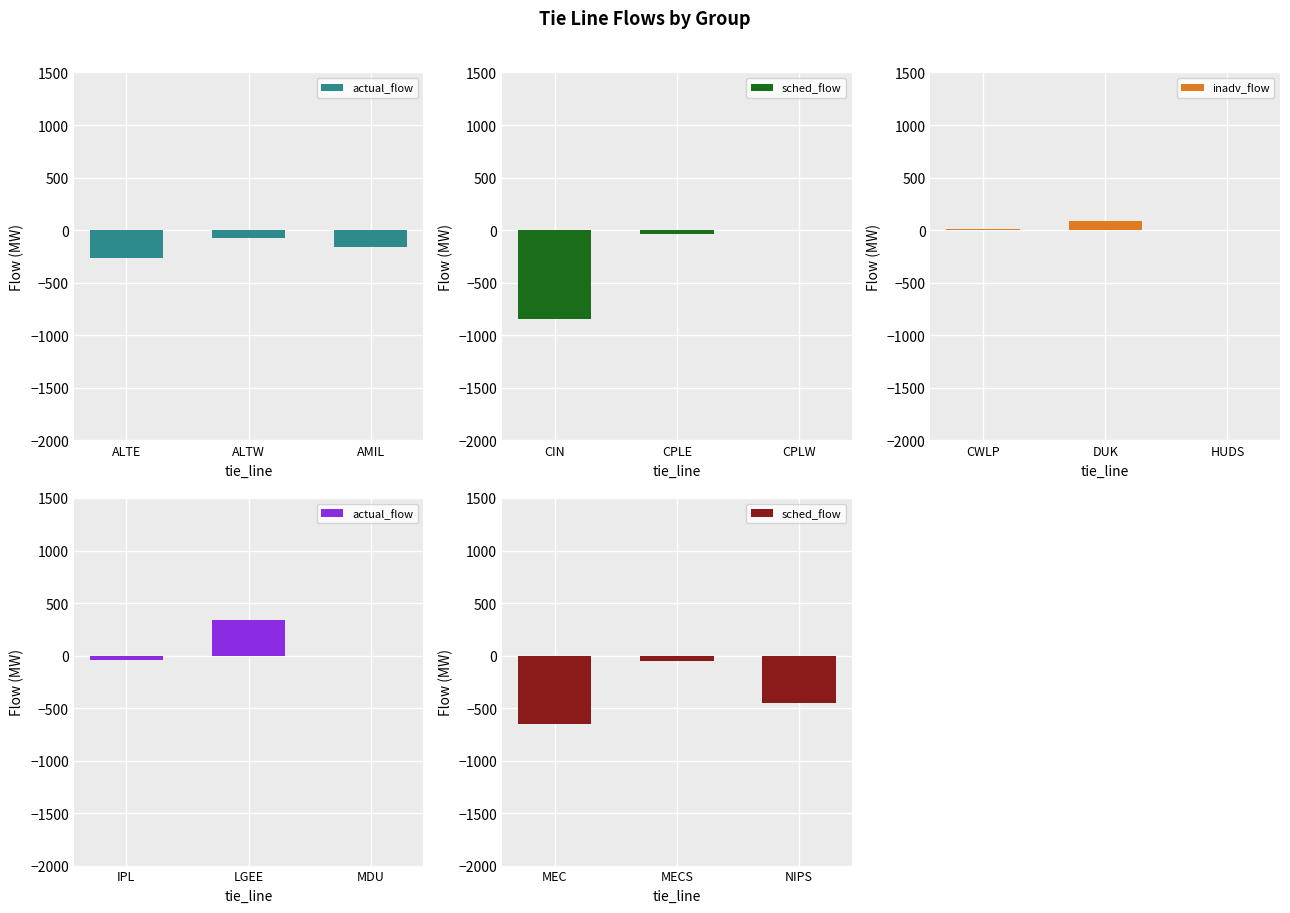

What are all the series names shown in the legend?

actual_flow, sched_flow, inadv_flow